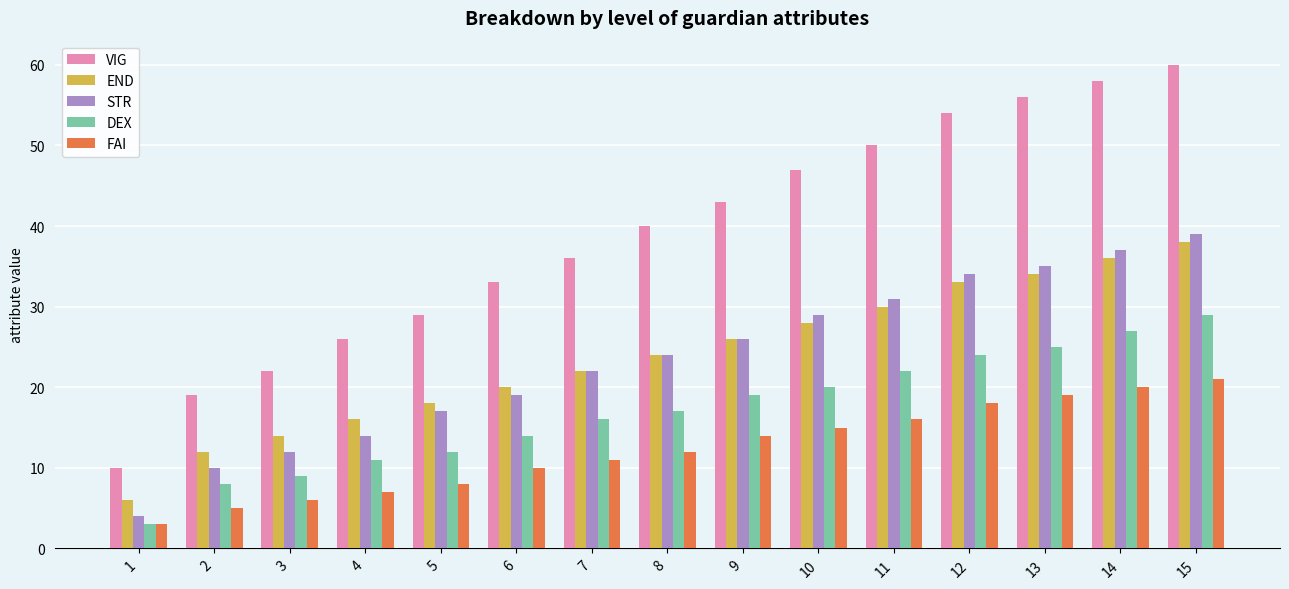

List the labels in order of DEX value, smallest first.

1, 2, 3, 4, 5, 6, 7, 8, 9, 10, 11, 12, 13, 14, 15